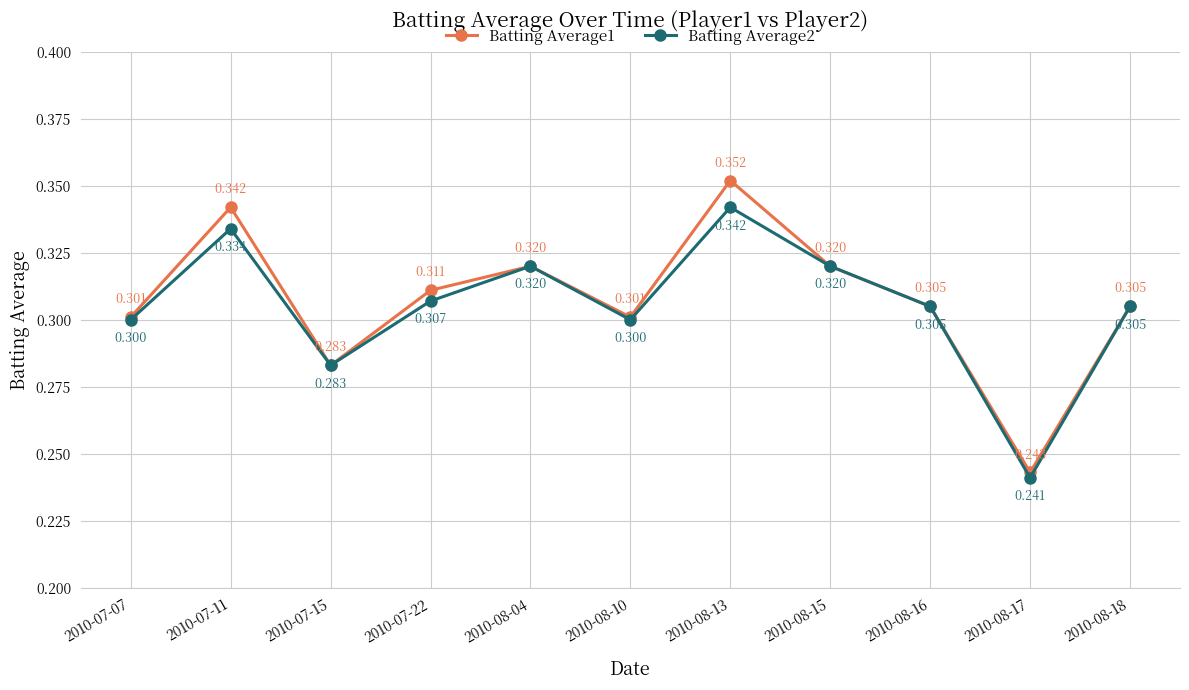

True or false: Batting Average1 has more than 2 points higher than both neighbors.

True